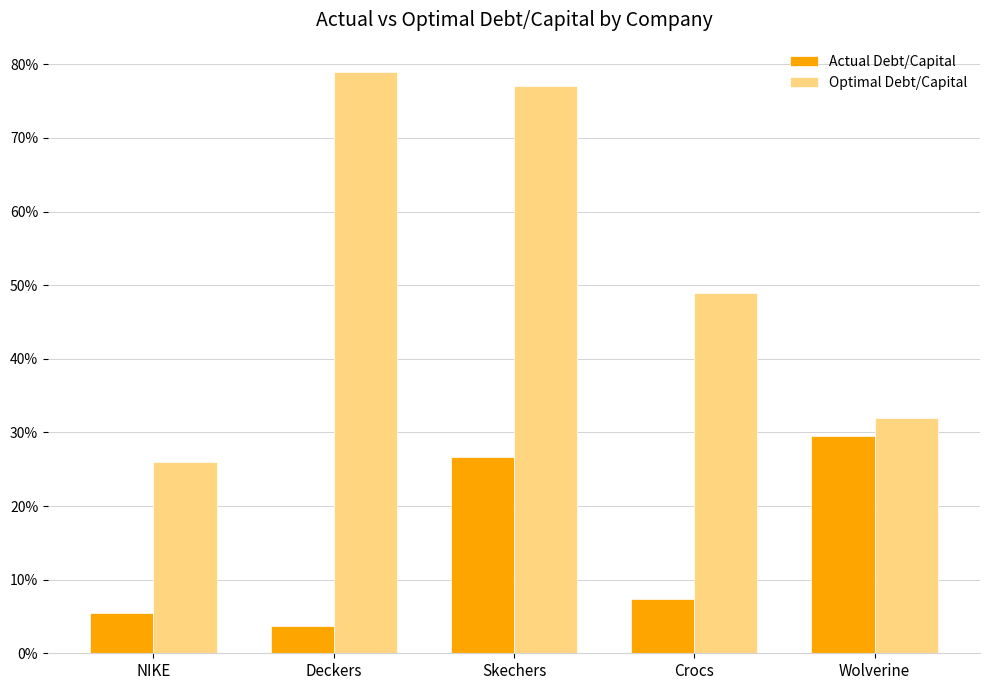

What is the label of the 3rd bar from the right?

Skechers